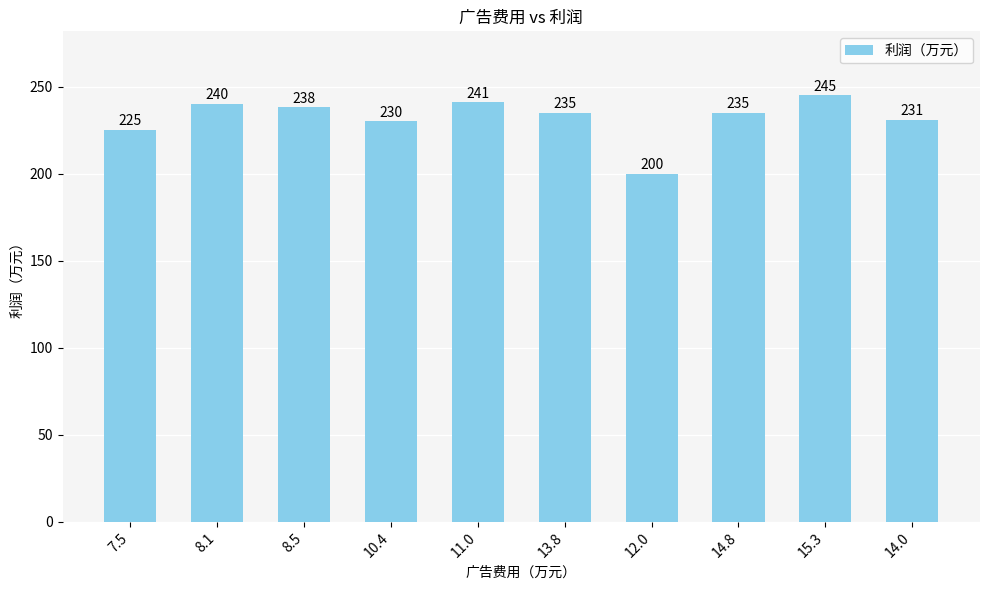

True or false: the data shows 66 at 15.3.

False